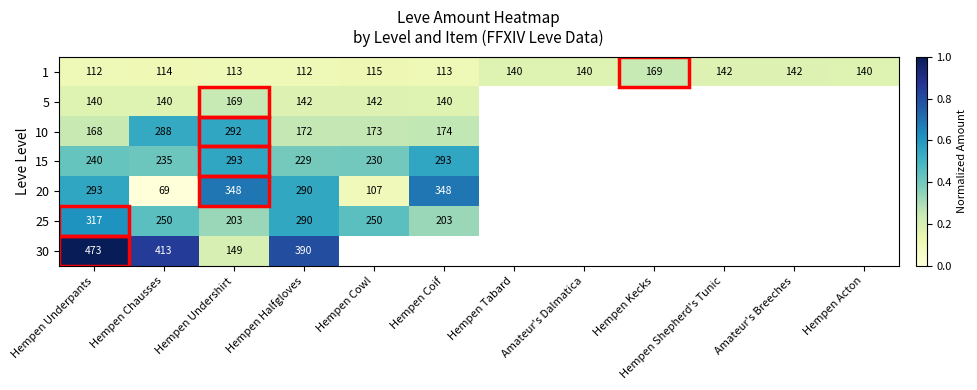

Which category has the highest value in the 1 series?

Hempen Kecks